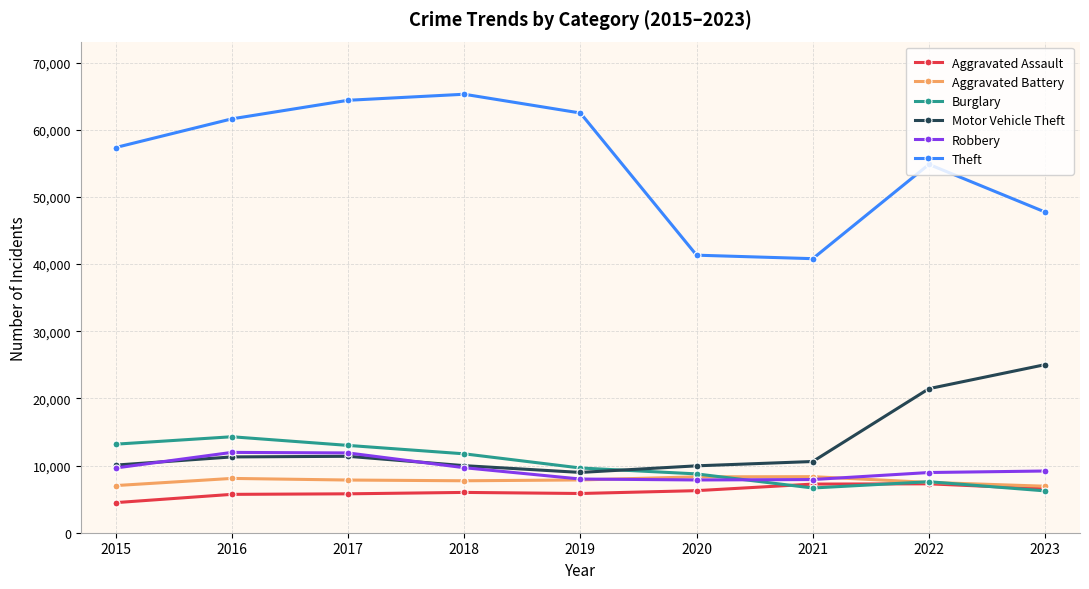

Where is the first local minimum for Motor Vehicle Theft?

2019